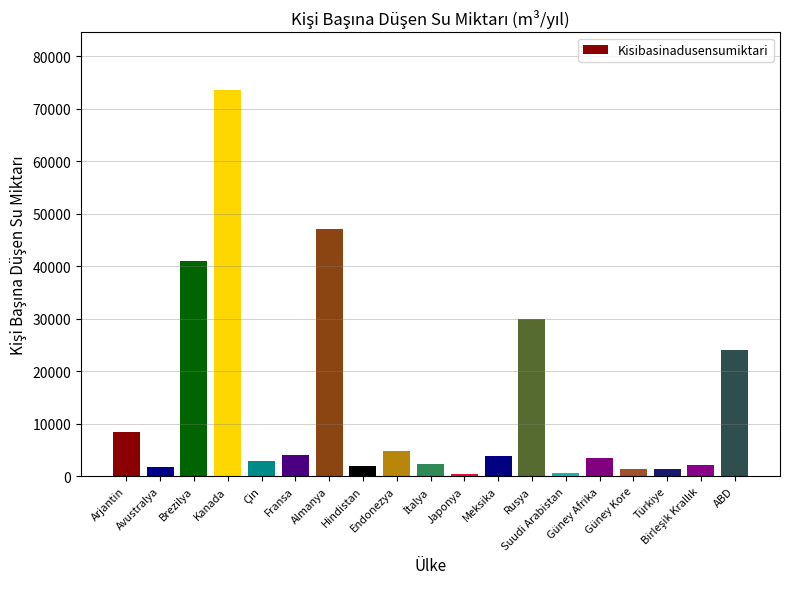

What is the label of the 14th bar from the left?

Suudi Arabistan